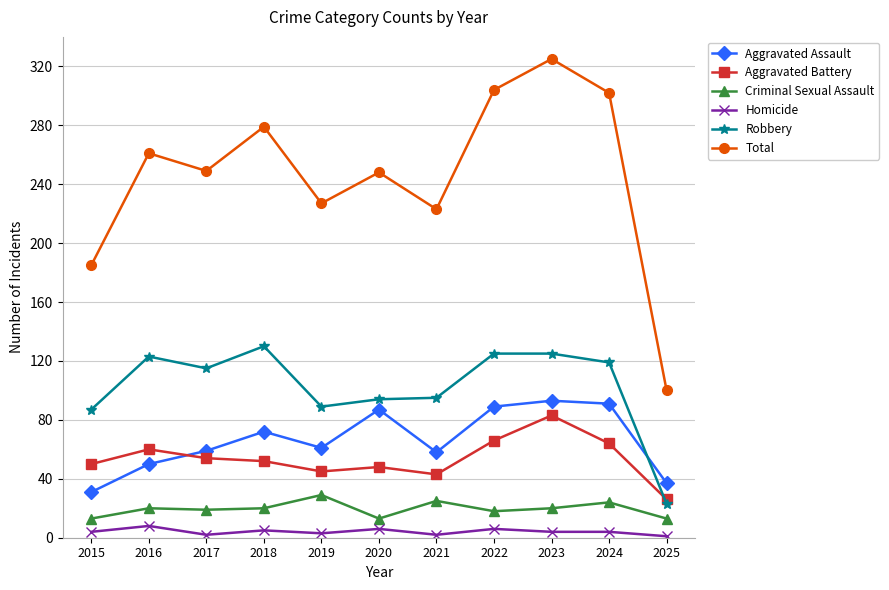

How many lines are shown in the chart?

6